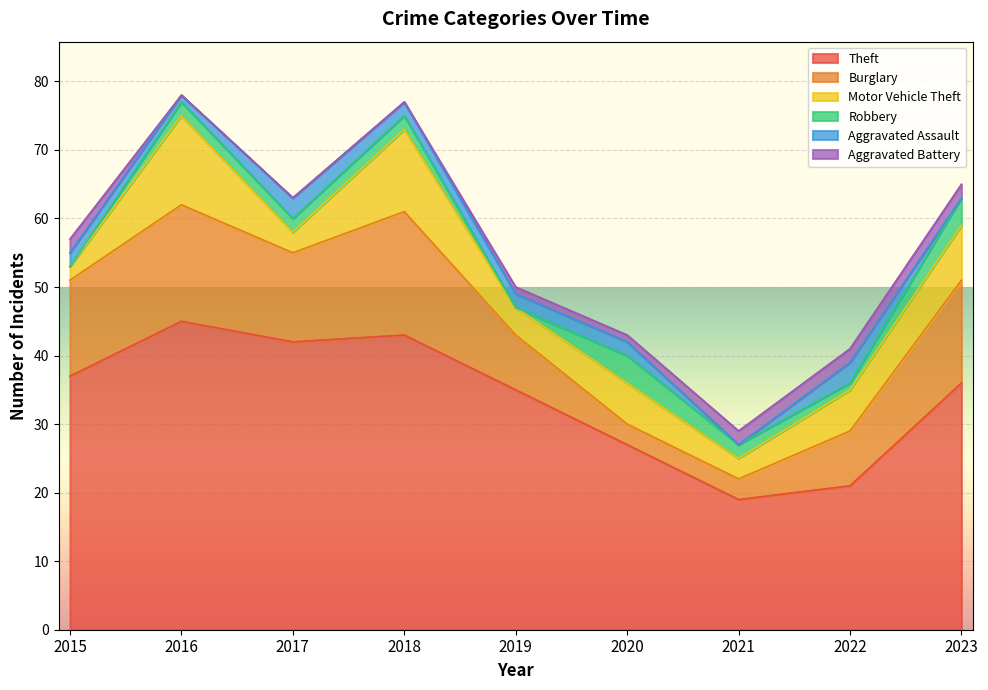

Reading left to right, list all the values displayed in this chart.

Theft: 37	45	42	43	35	27	19	21	36
Burglary: 14	17	13	18	8	3	3	8	15
Motor Vehicle Theft: 2	13	3	12	4	6	3	6	8
Robbery: 0	2	2	2	0	4	2	1	4
Aggravated Assault: 2	1	3	2	2	2	0	3	0
Aggravated Battery: 2	0	0	0	1	1	2	2	2